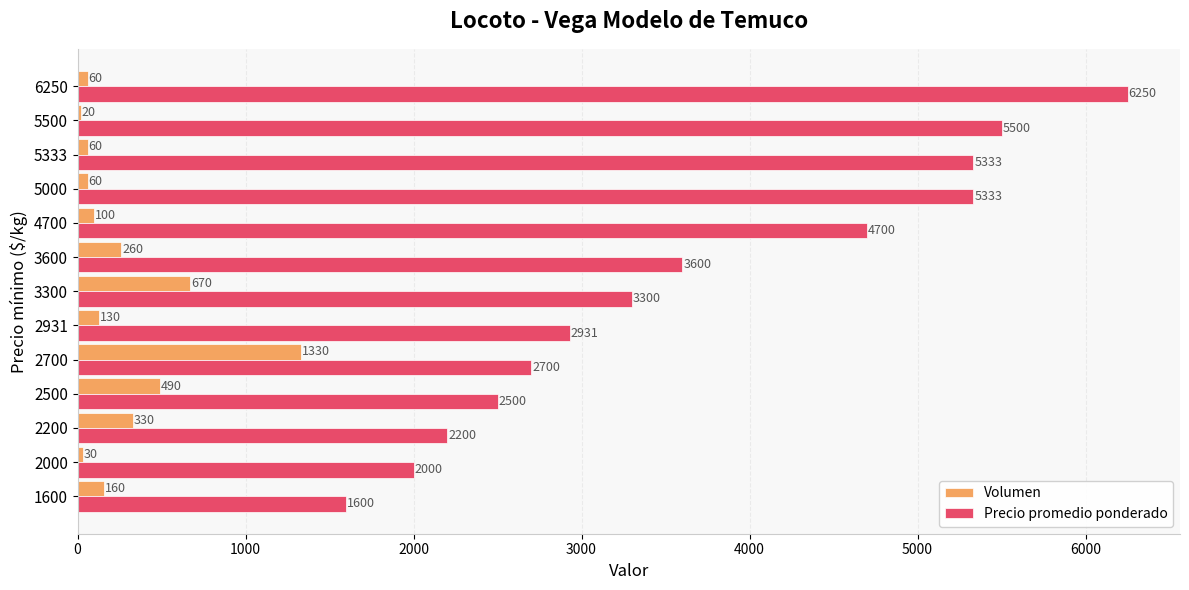

What is the average value of the Precio promedio ponderado series?

3688